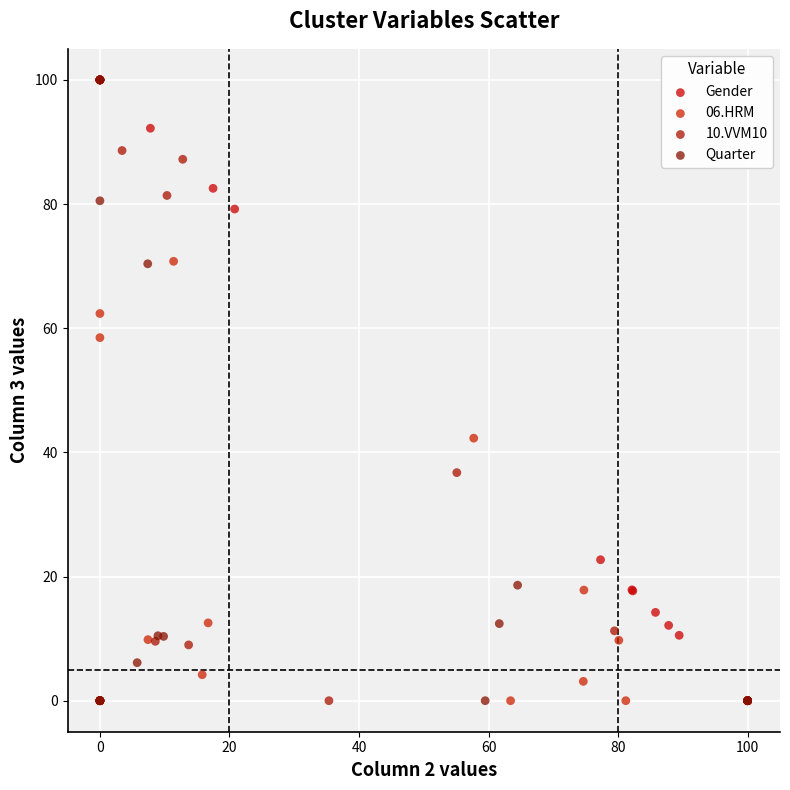

What are all the series names shown in the legend?

Gender, 06.HRM, 10.VVM10, Quarter